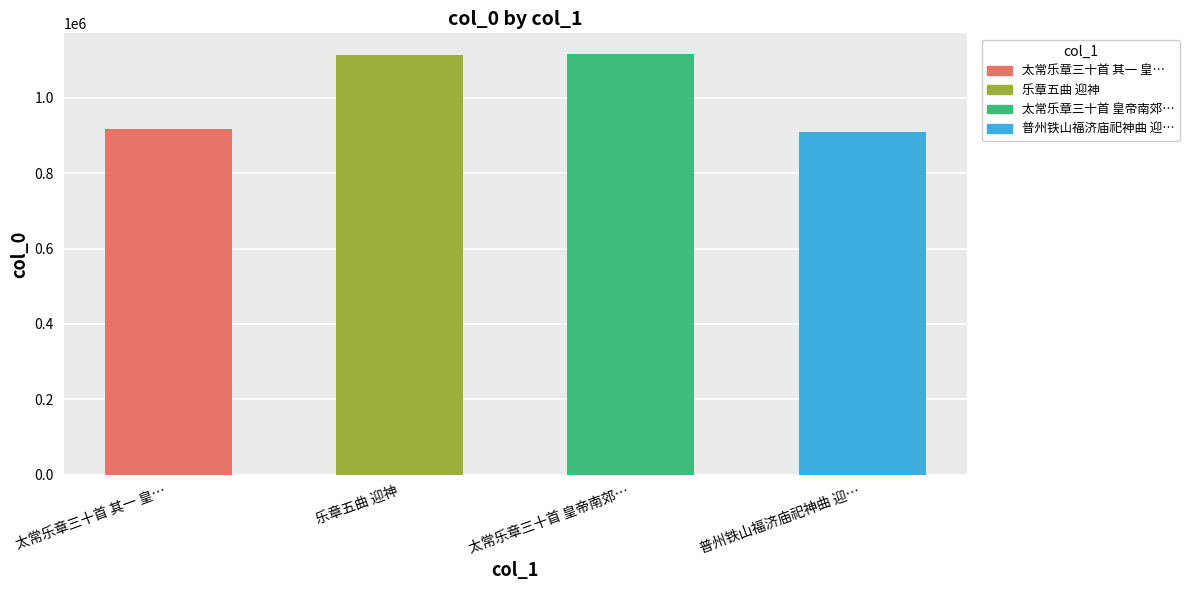

What is the value of the 4th bar from the left?

910665